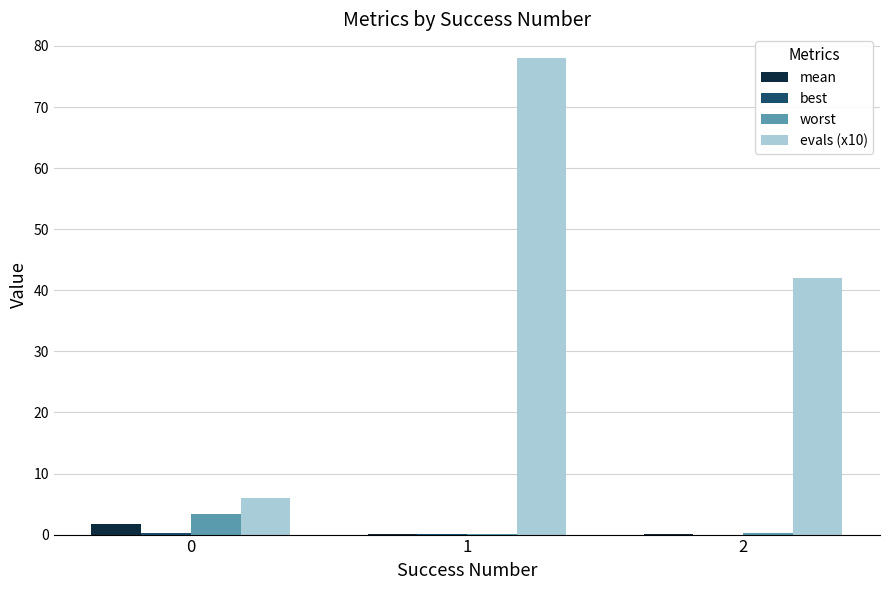

Which series has the largest total across all categories?

evals (x10)